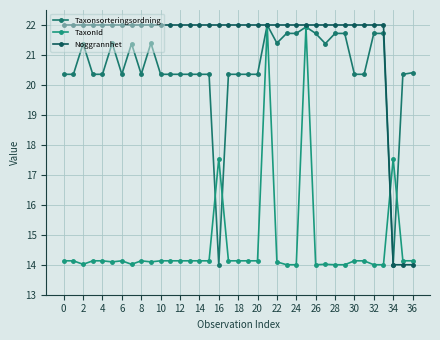

What is the minimum value shown in the chart?

14.0